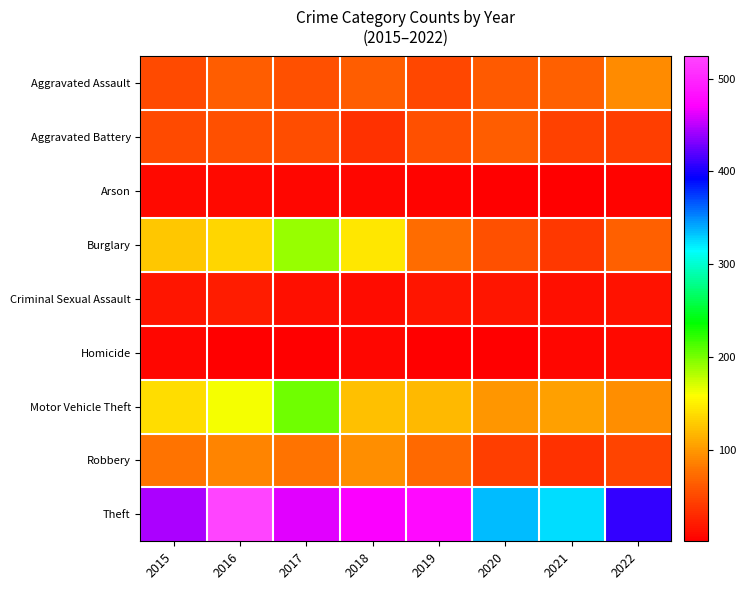

Which series has the widest spread of values?

Theft